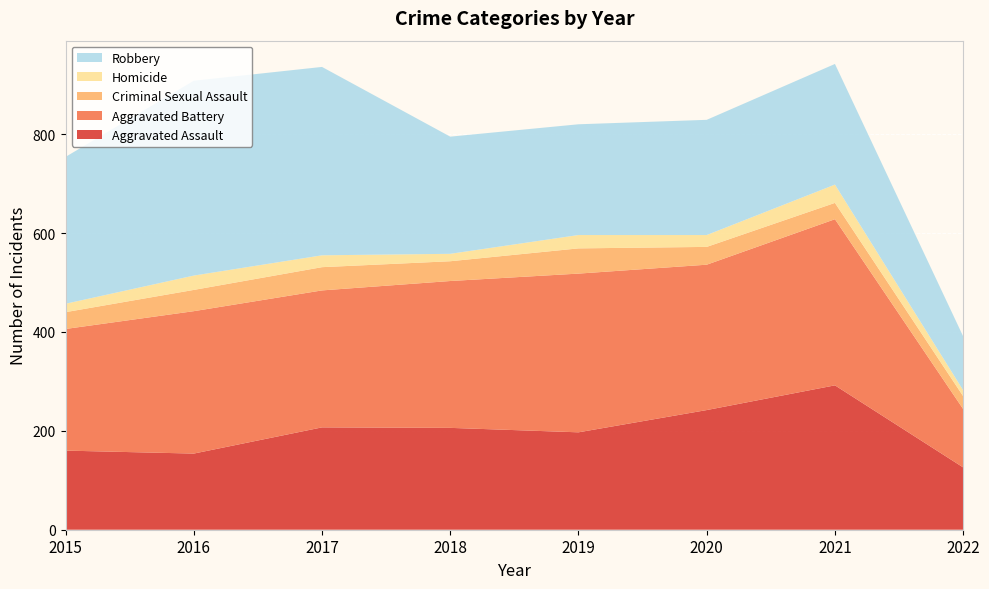

Reading left to right, list all the values displayed in this chart.

Aggravated Assault: 160	154	207	206	197	242	292	126
Aggravated Battery: 246	288	277	297	321	294	336	118
Criminal Sexual Assault: 34	43	47	40	51	36	33	26
Homicide: 17	29	24	15	27	24	37	12
Robbery: 297	394	381	237	224	233	244	109